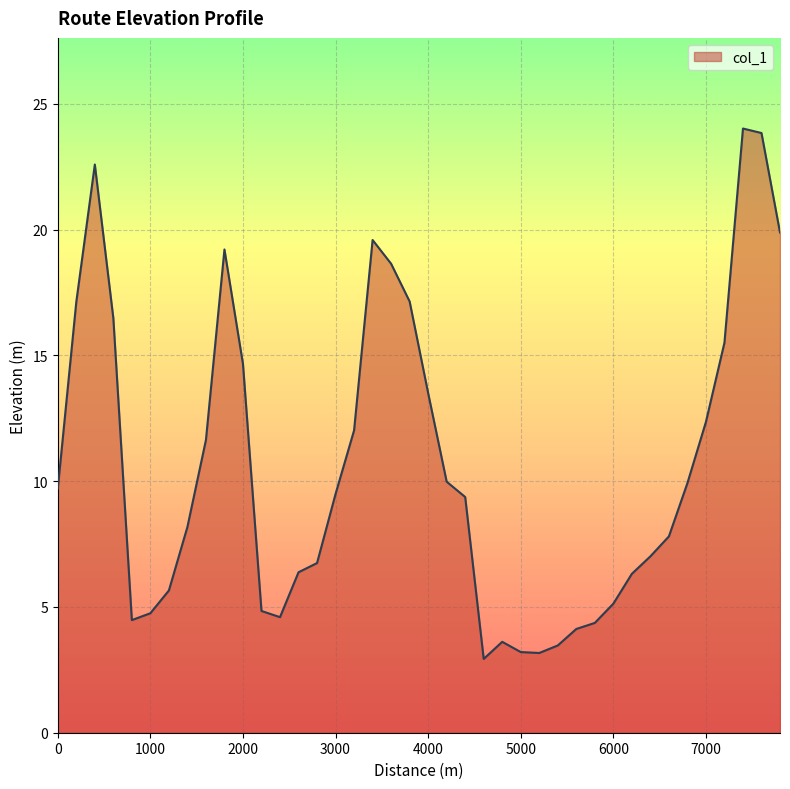

What is the maximum value shown in the chart?

24.0